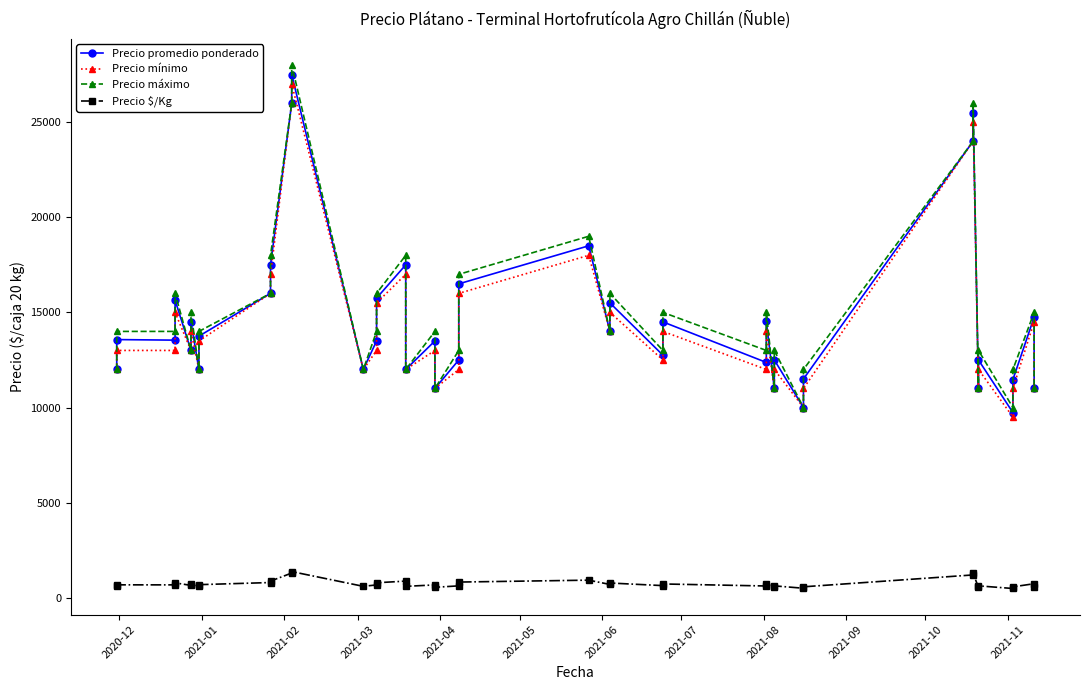

Is it true that Precio $/Kg equals 138 at 24?

False